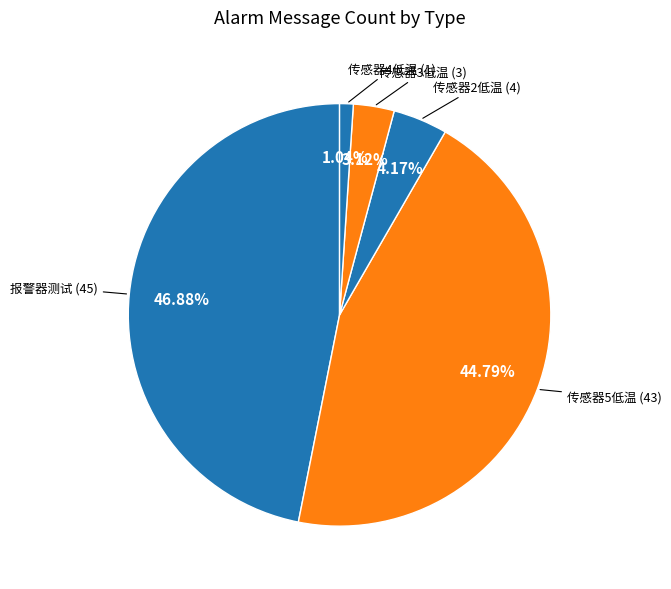

Which slice is the smallest?

传感器4低温